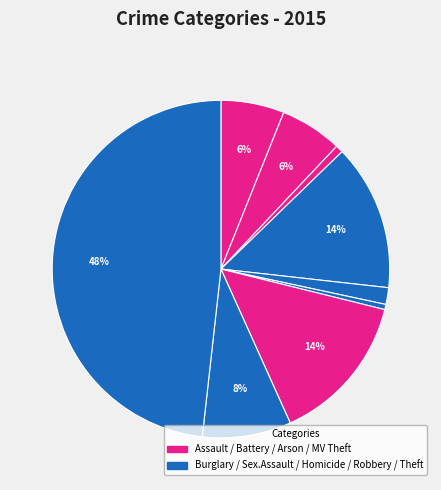

What is the largest slice in the pie chart?

Theft